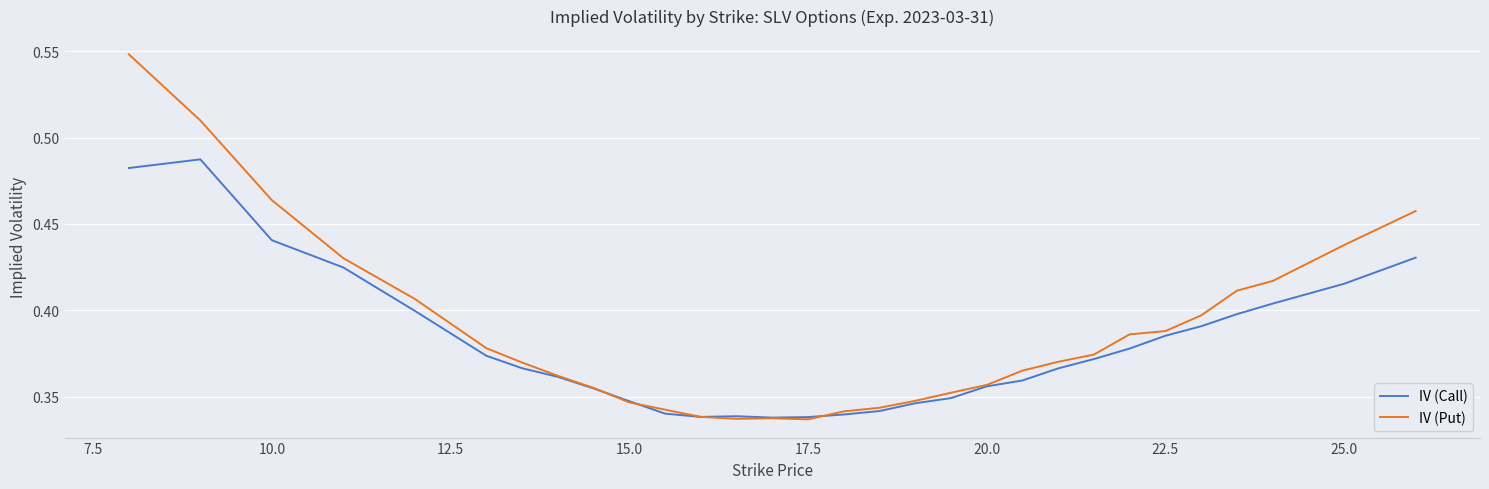

Which series has the widest spread of values?

IV (Put)